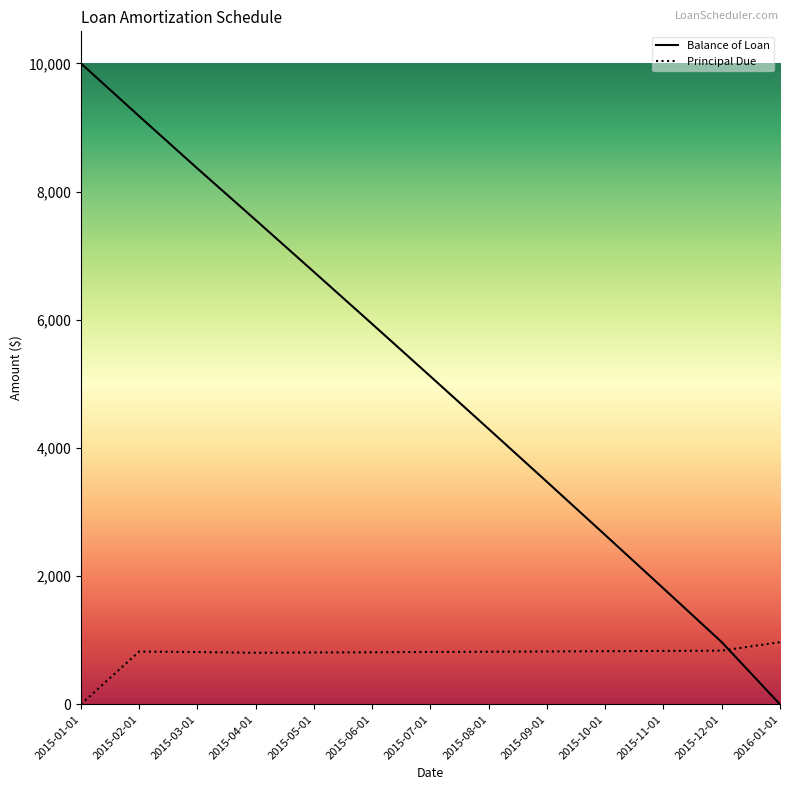

What is the difference between the maximum and minimum values in the Principal Due series?

970.3